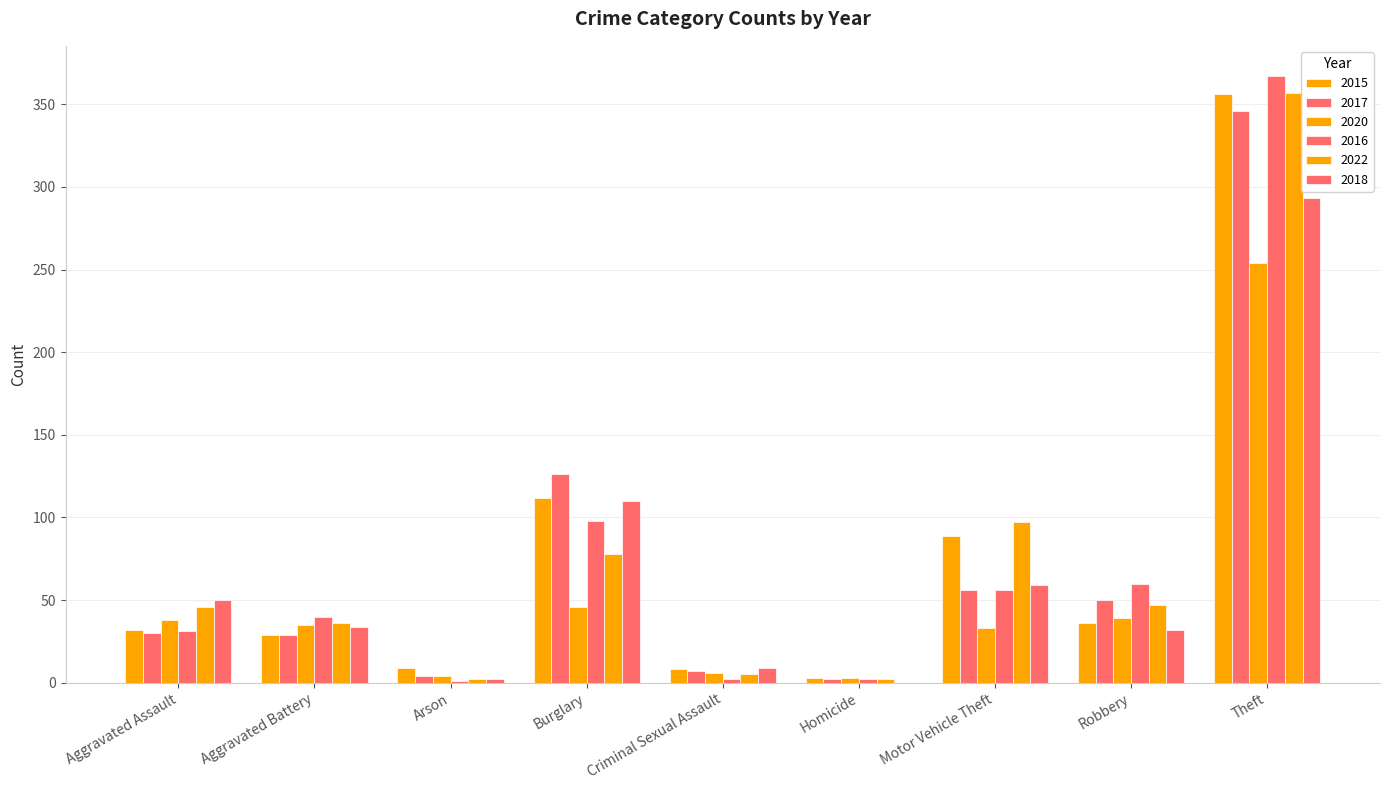

What position from the left is Burglary?

4